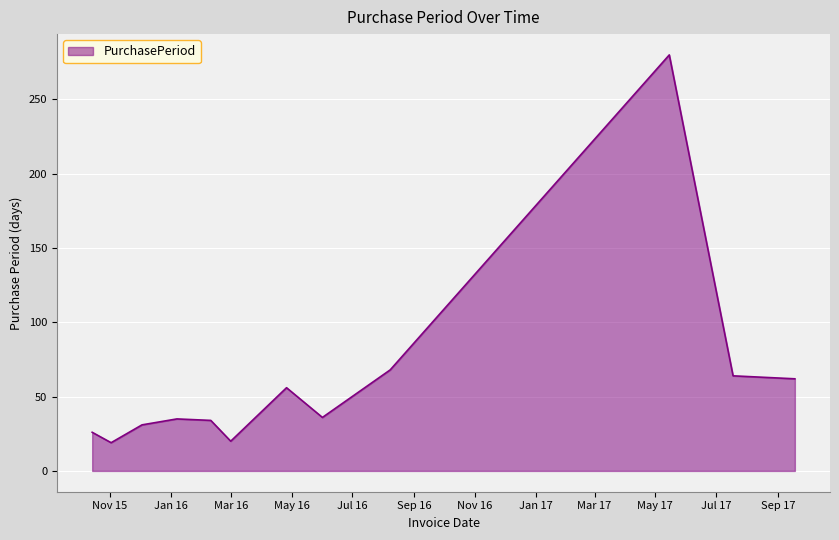

What is the difference between the maximum and minimum values?

261